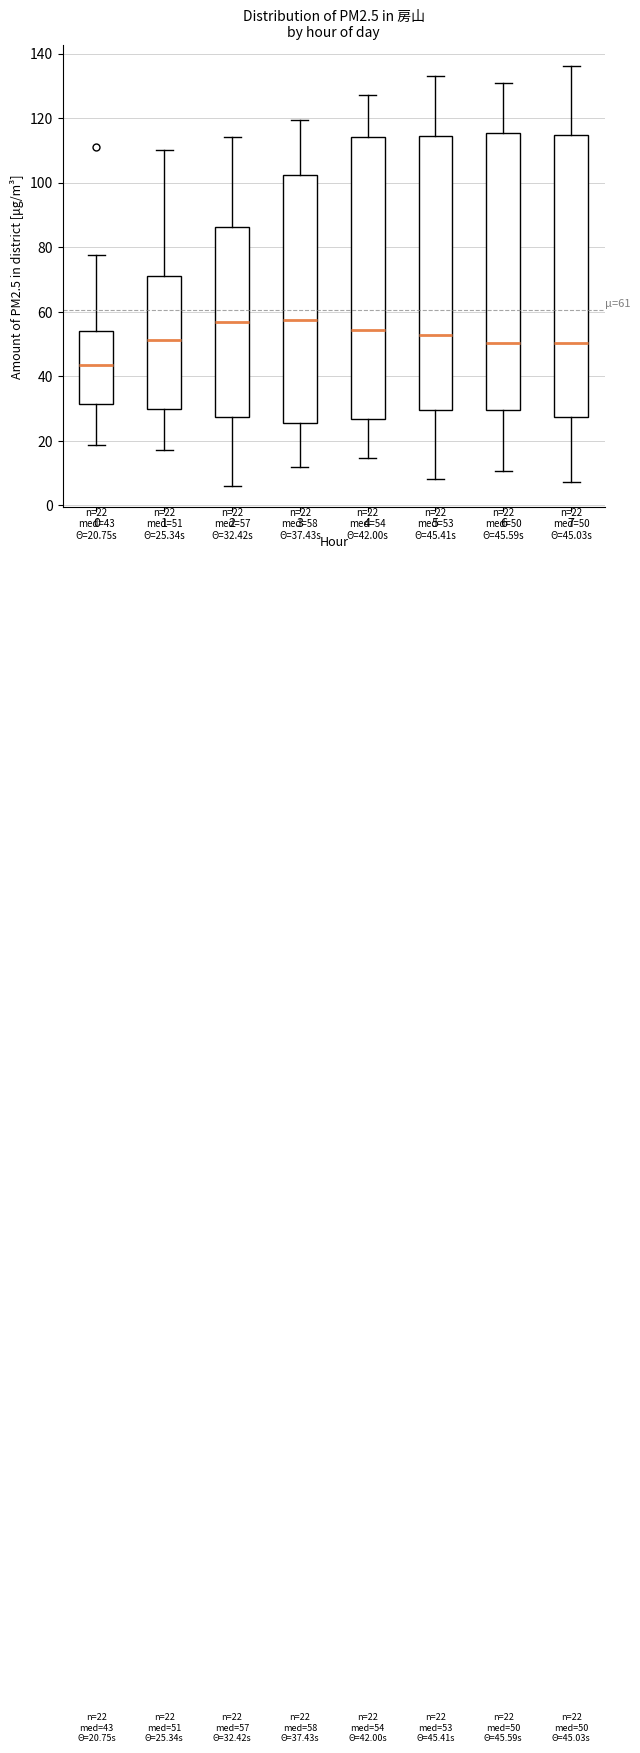

Which box's median line is the lowest?

0